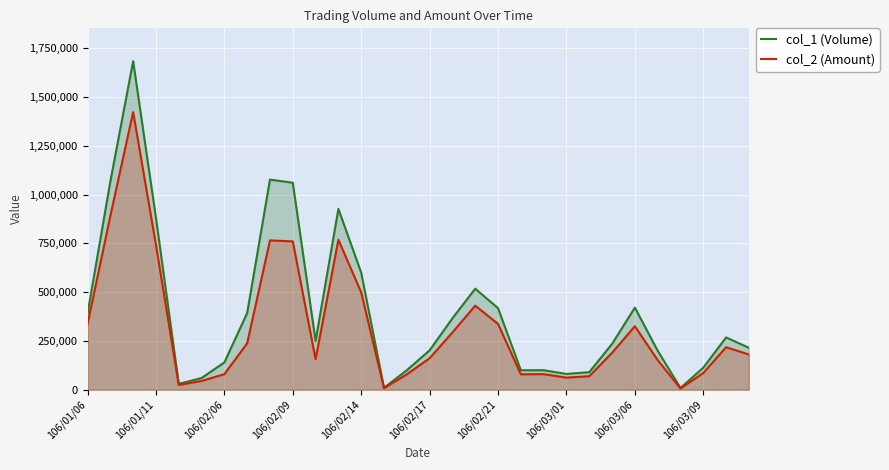

Which series has the widest spread of values?

col_1 (Volume)